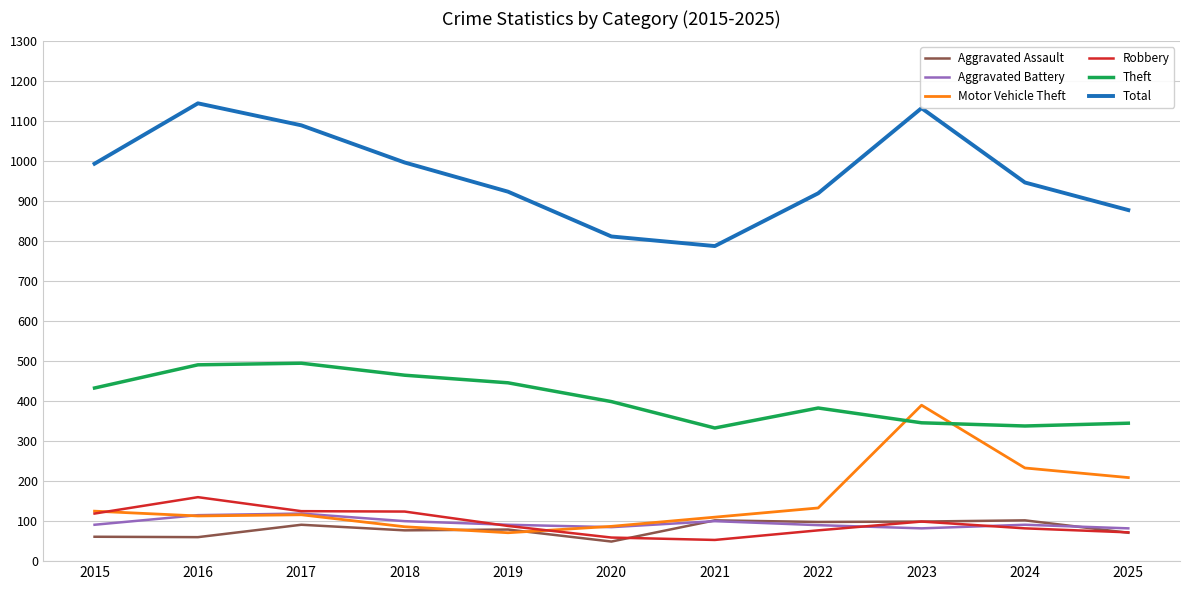

What is the highest value of the Aggravated Battery series?

119